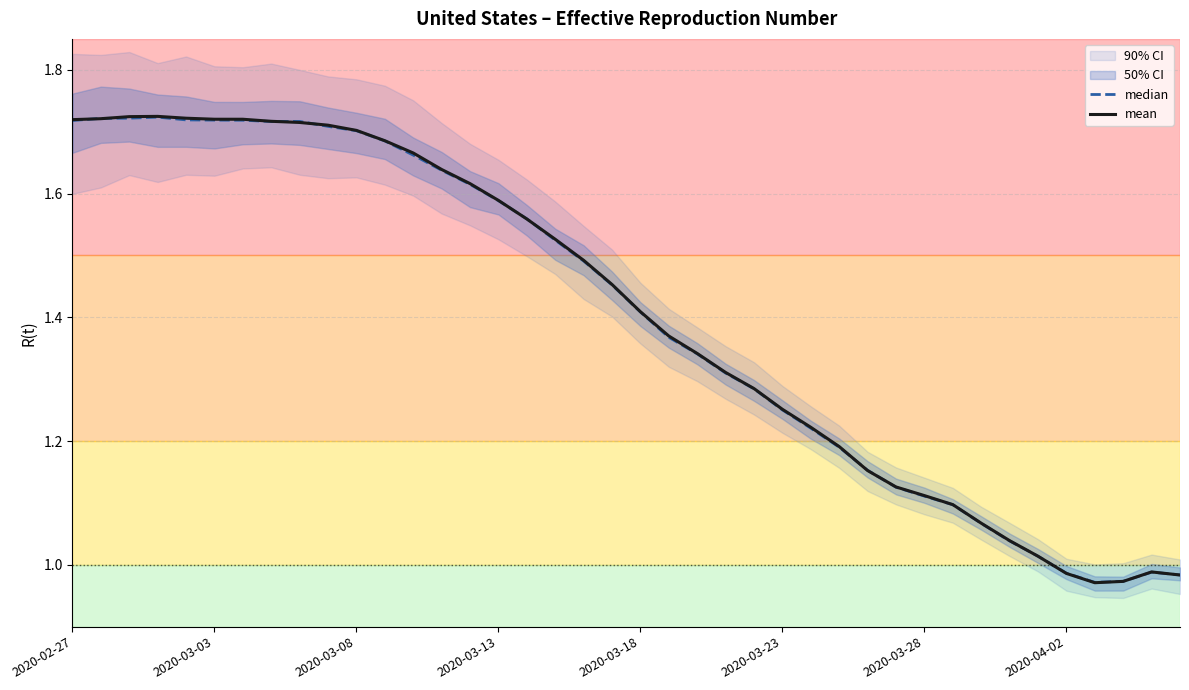

What is the value of the mean point at the 5th from the left?

1.7